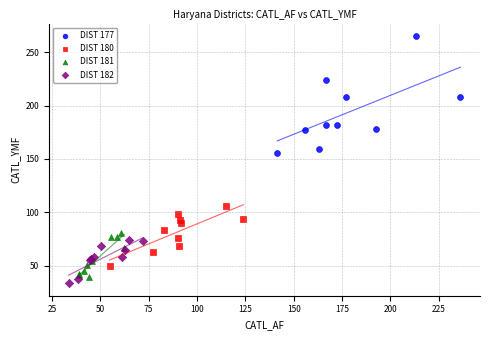

Which series has the widest spread of Y values?

DIST 177